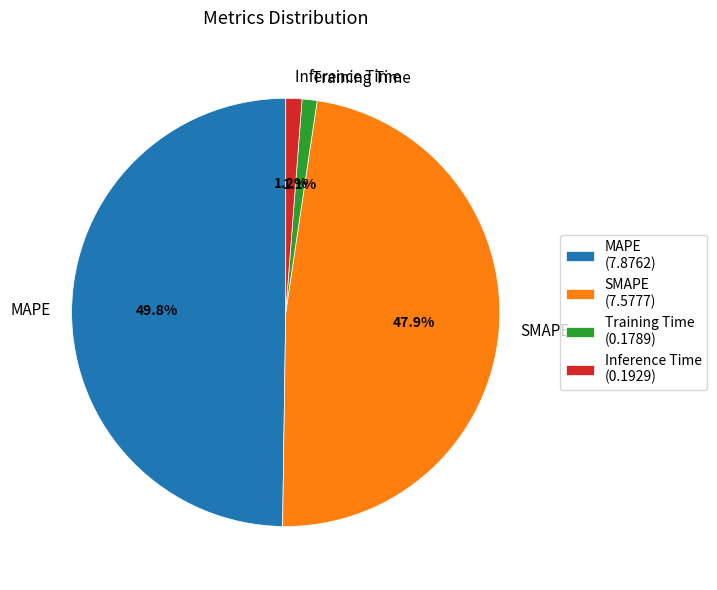

Is the sum of MAPE and SMAPE greater than half?

Yes